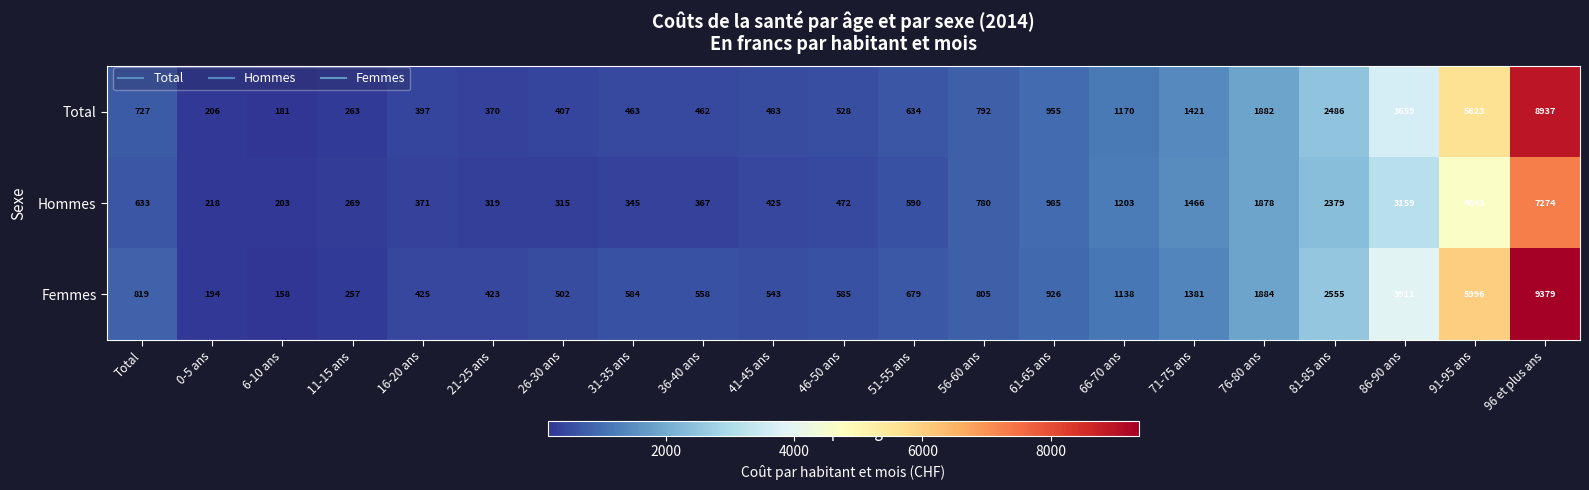

What is the minimum value shown in the chart?

158